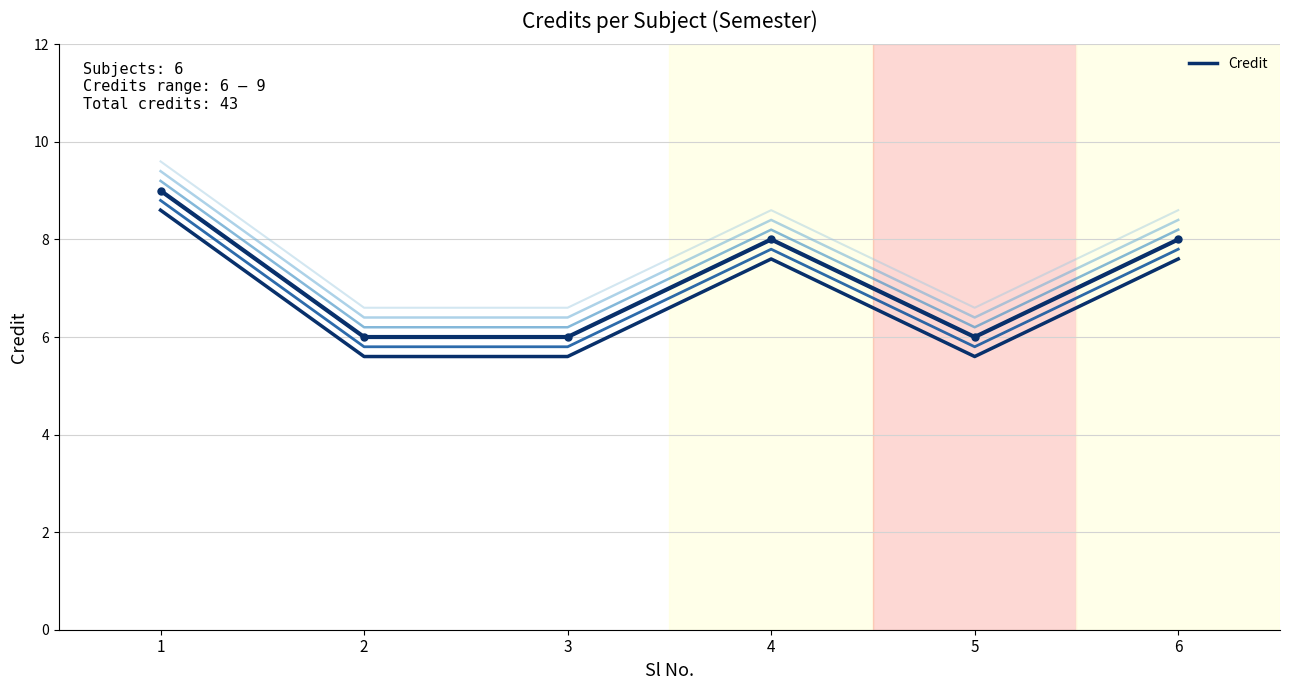

Is this an area chart (filled region under the line)?

No